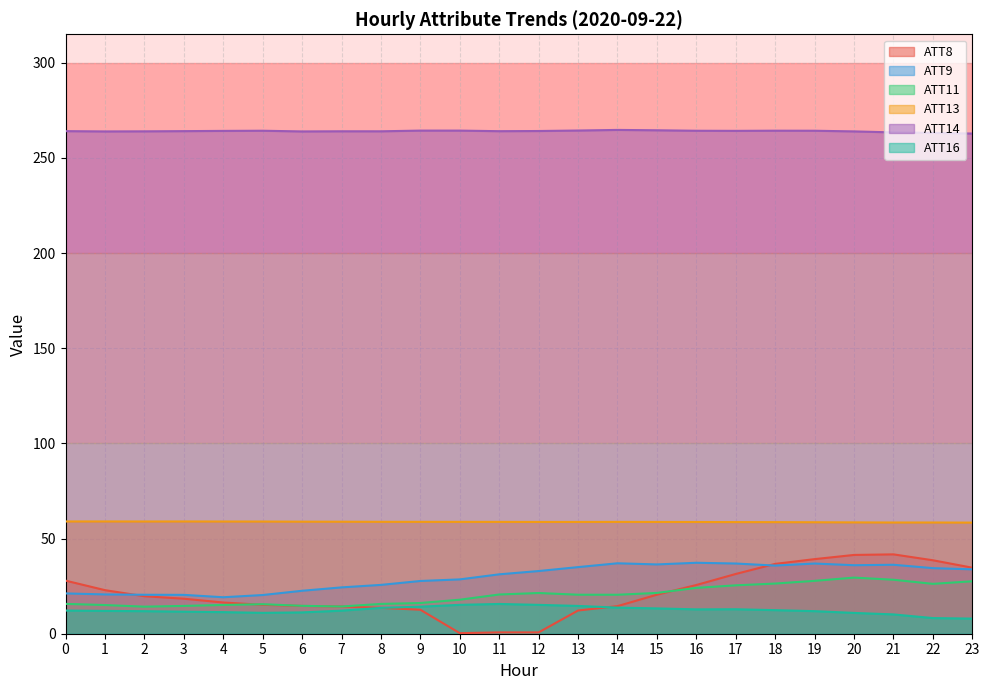

True or false: ATT11 and ATT16 cross at least once.

False